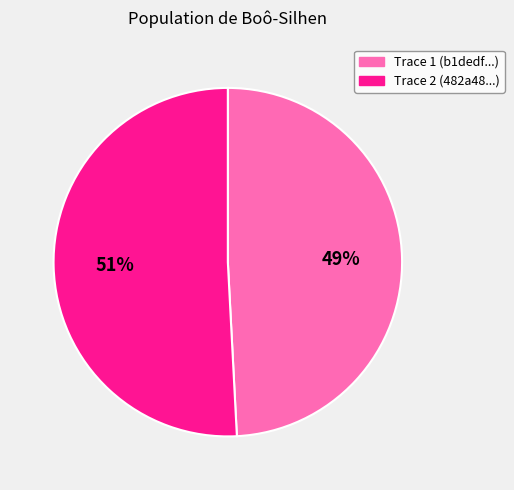

To the nearest percent, what is the average slice percentage?

50%